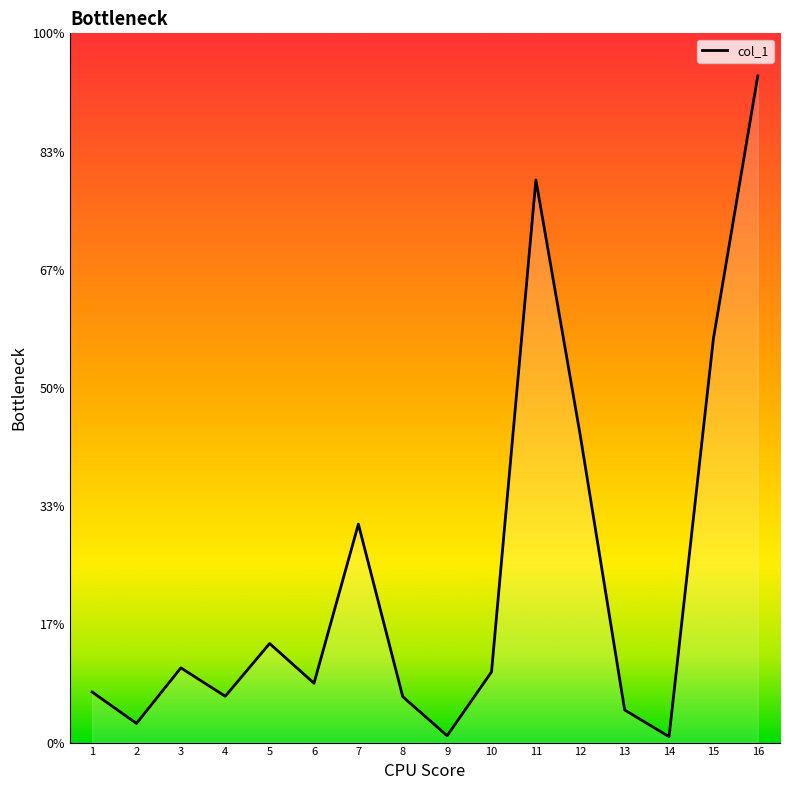

Does the chart have visible grid lines?

No